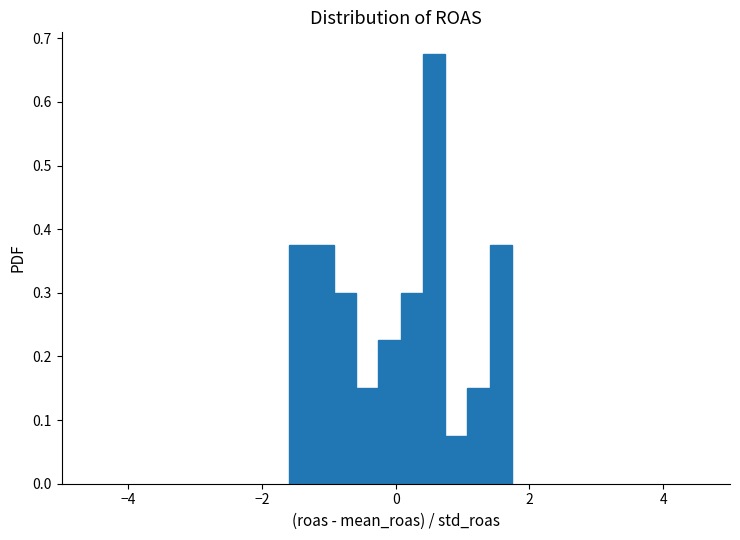

Read against the x-axis, roughly where is the centre of the tallest bar?

0.6